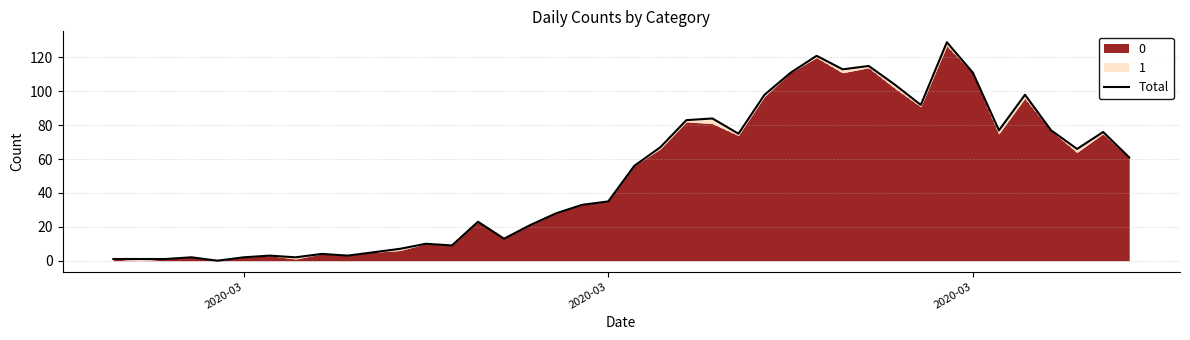

What is the difference between the maximum and minimum values?

129